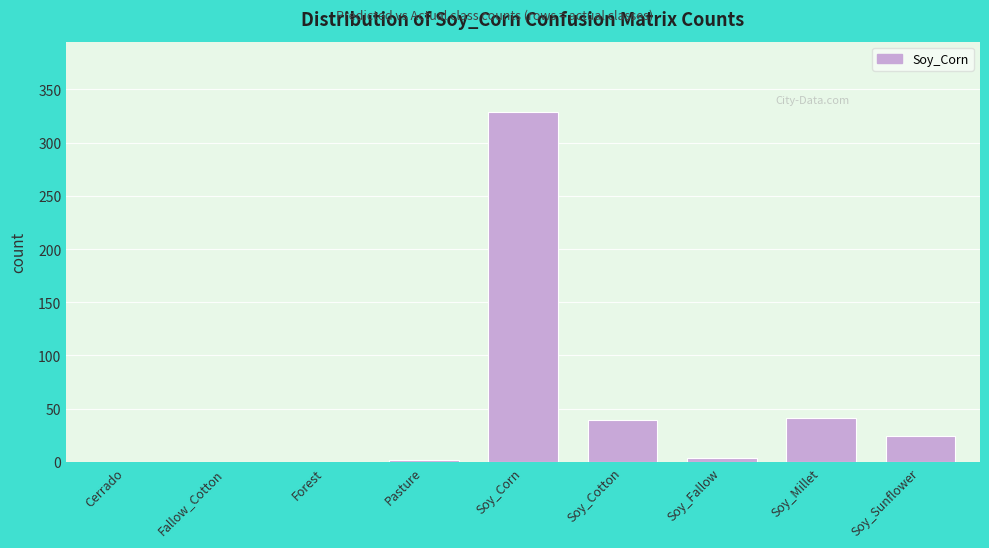

Reading left to right, transcribe all the data shown in this chart.

Cerrado=0	Fallow_Cotton=0	Forest=0	Pasture=2	Soy_Corn=329	Soy_Cotton=39	Soy_Fallow=4	Soy_Millet=41	Soy_Sunflower=24